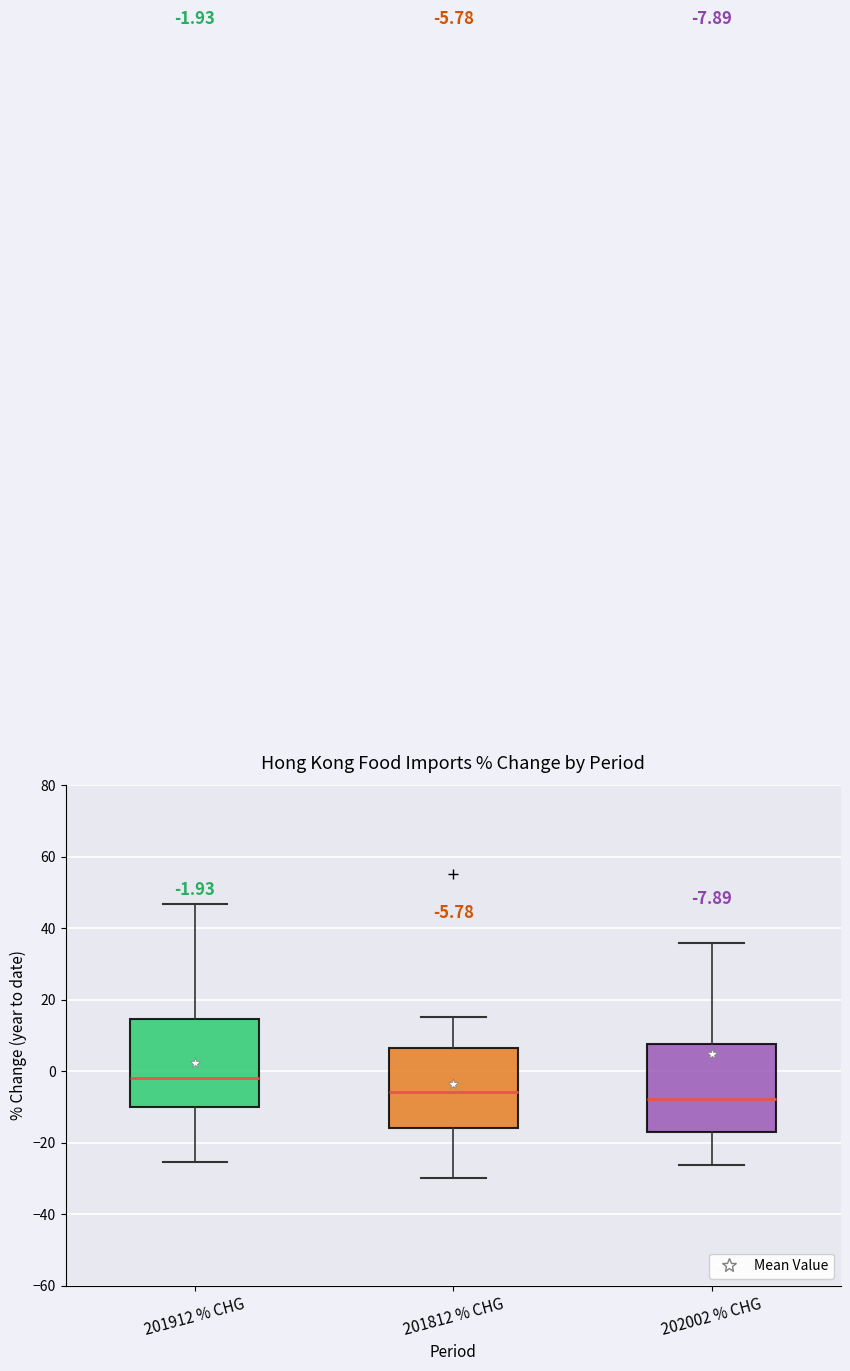

Which box's median line is the lowest?

202002 % CHG